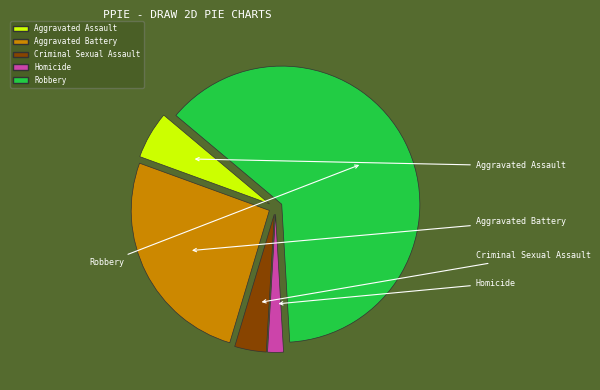

To the nearest percent, what is the difference between the Robbery and Homicide slice percentages?

61%